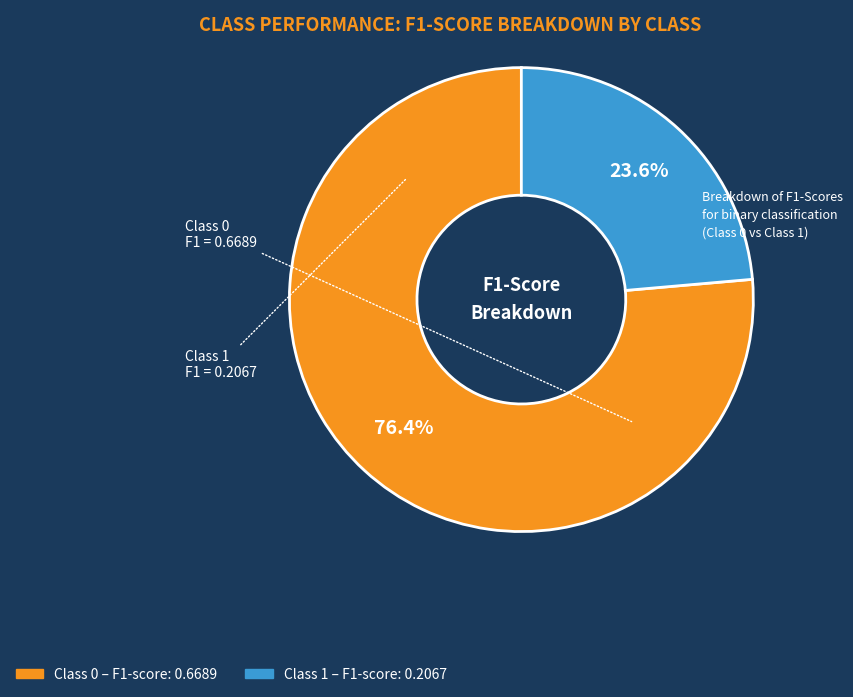

Is there a majority slice in this chart?

Yes